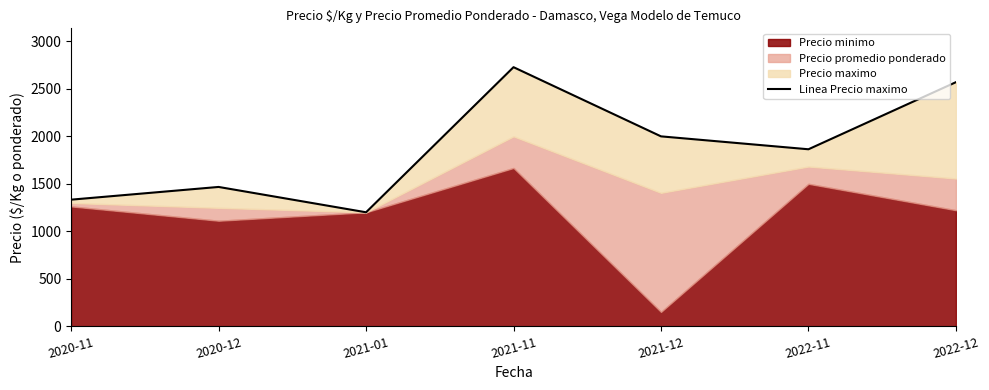

What is the average value?

1881